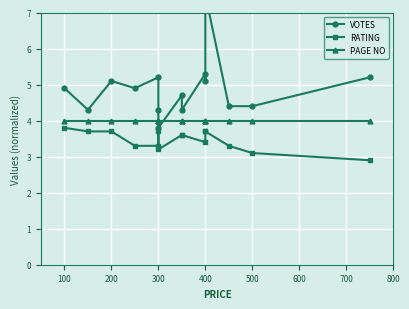

How many lines are shown in the chart?

3